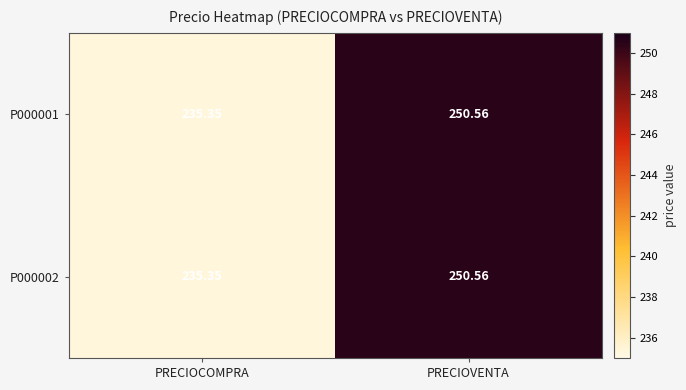

Which label corresponds to the largest value in the chart?

PRECIOVENTA